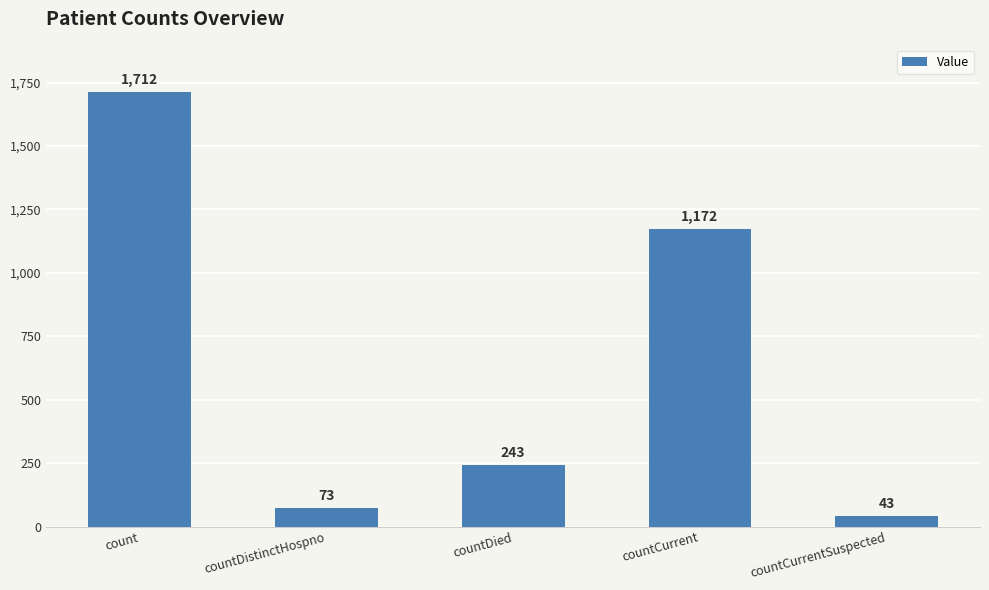

Is it true that the value at countDied is 243?

True